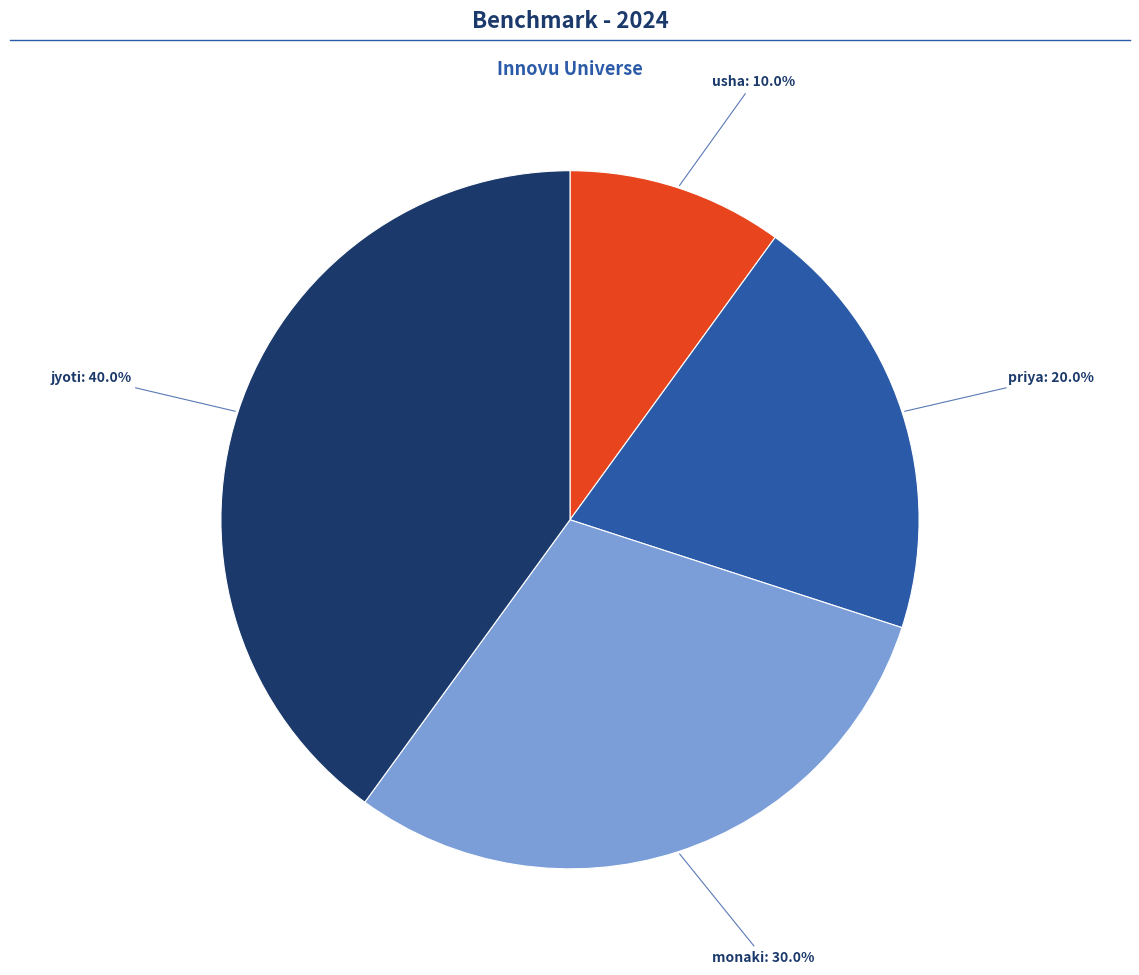

Is there a majority slice in this chart?

No